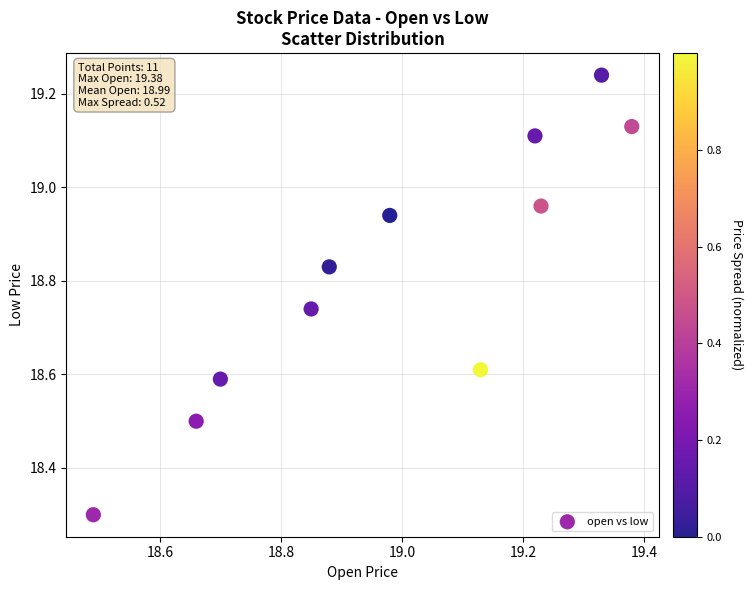

What Y value in the scatter plot is closest to 18?

18.3